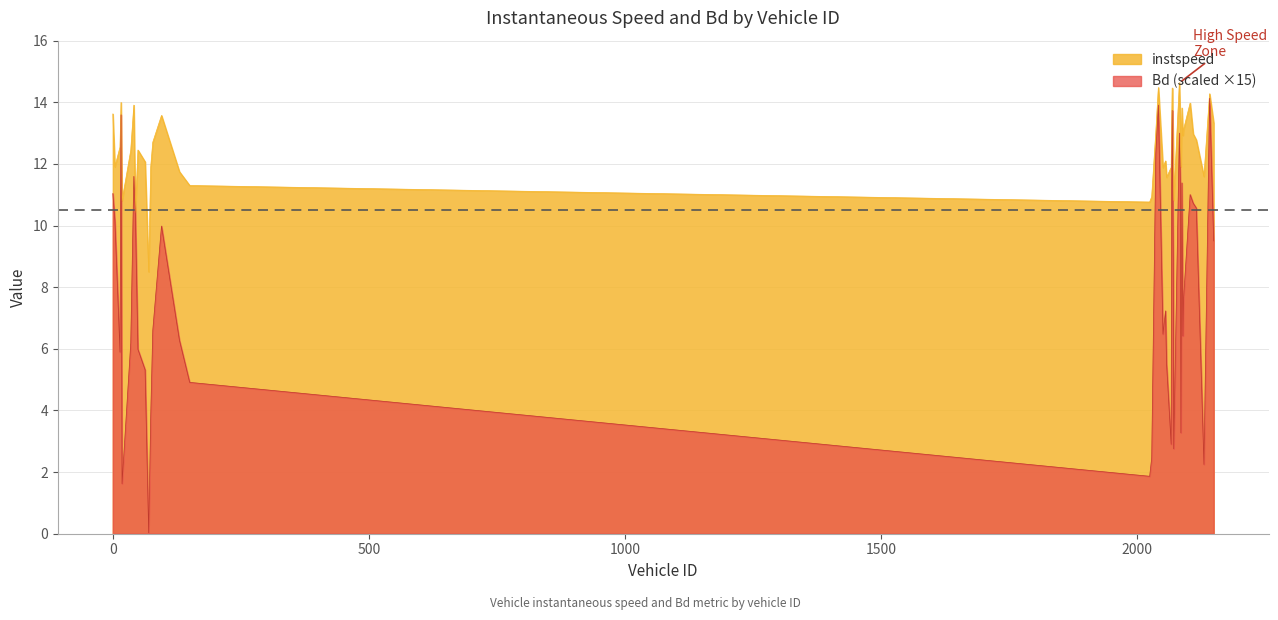

Reading left to right, transcribe all the data shown in this chart.

instspeed: 13.6	11.9	12.5	14.0	10.8	12.4	13.9	10.4	12.5	12.1	8.5	11.9	12.7	13.6	11.7	11.3	10.8	10.9	13.0	14.5	11.9	12.1	11.6	11.9	13.3	14.5	12.6	10.8	14.6	13.1	11.9	13.8	12.9	13.1	14.0	13.0	12.8	11.6	14.3	13.3
Bd: 11.0	10.2	5.9	13.6	1.6	6.2	11.6	10.3	6.0	5.3	0.0	3.8	6.6	10.0	6.3	4.9	1.9	2.5	12.3	13.9	6.5	7.2	5.5	2.9	11.4	13.7	8.9	2.8	13.0	11.3	3.3	11.4	6.4	7.6	11.0	10.7	10.6	2.2	14.1	9.5